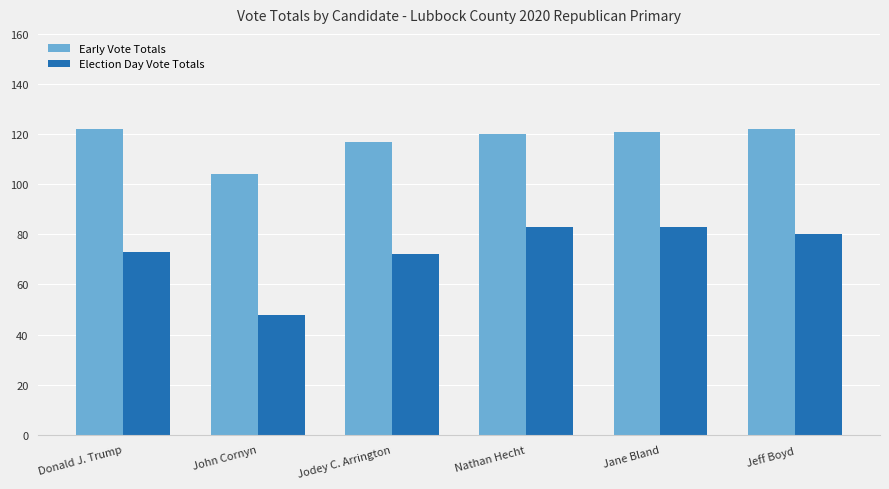

The Early Vote Totals series shows 211 at Donald J. Trump. True or false?

False